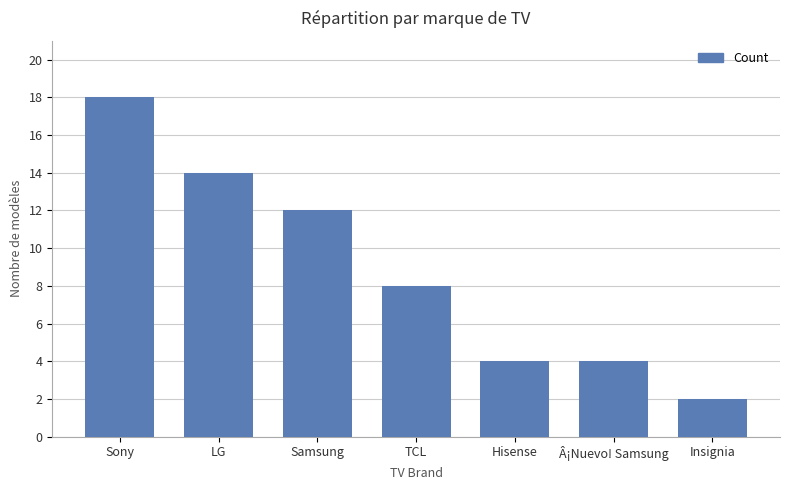

Which has a higher value, Samsung or Insignia?

Samsung